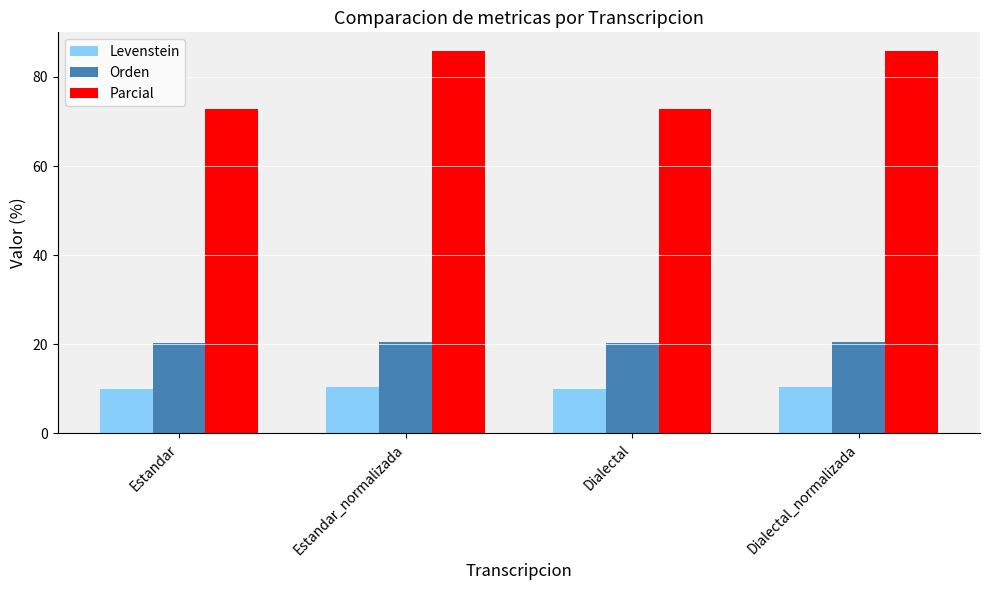

What is the sum of all Levenstein values?

40.8